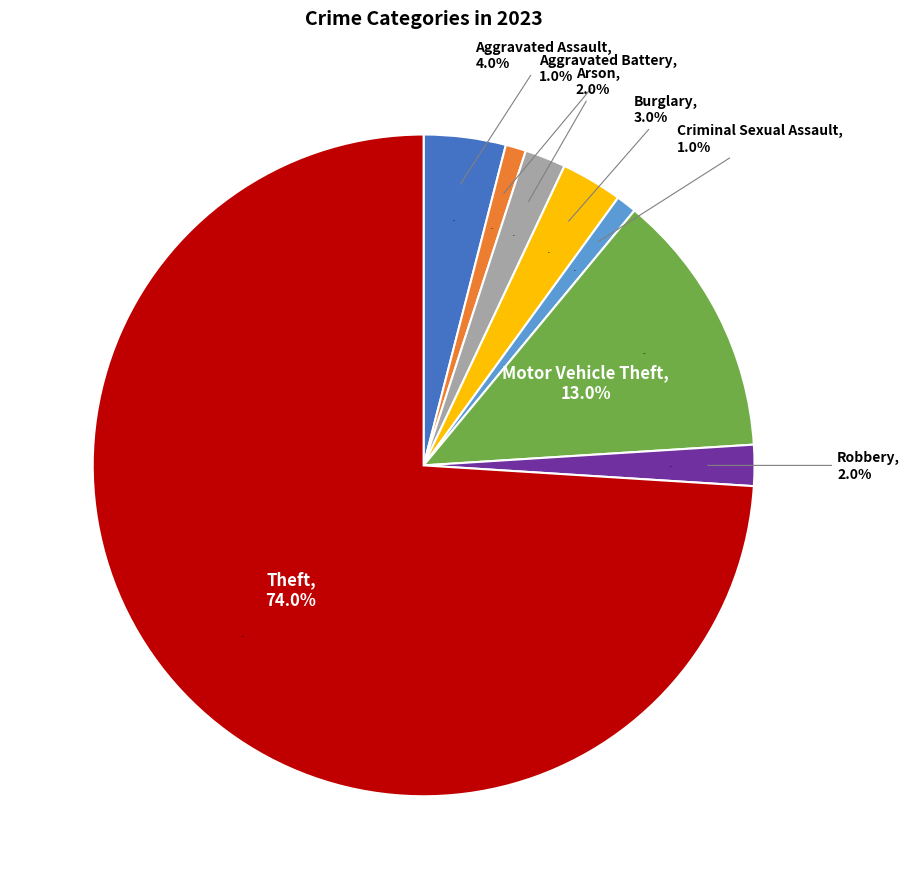

To the nearest percent, what is the average slice percentage?

12%